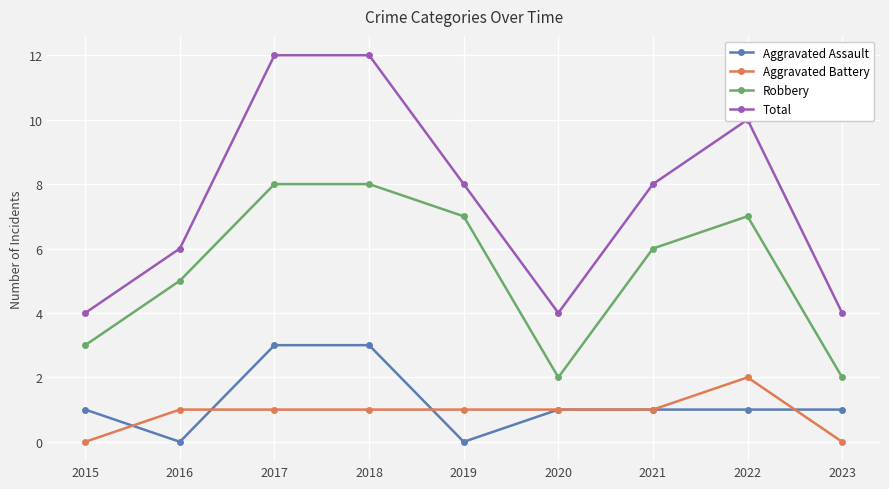

Reading left to right, what are all the values shown in this chart?

Aggravated Assault: 2015=1	2016=0	2017=3	2018=3	2019=0	2020=1	2021=1	2022=1	2023=1
Aggravated Battery: 2015=0	2016=1	2017=1	2018=1	2019=1	2020=1	2021=1	2022=2	2023=0
Robbery: 2015=3	2016=5	2017=8	2018=8	2019=7	2020=2	2021=6	2022=7	2023=2
Total: 2015=4	2016=6	2017=12	2018=12	2019=8	2020=4	2021=8	2022=10	2023=4